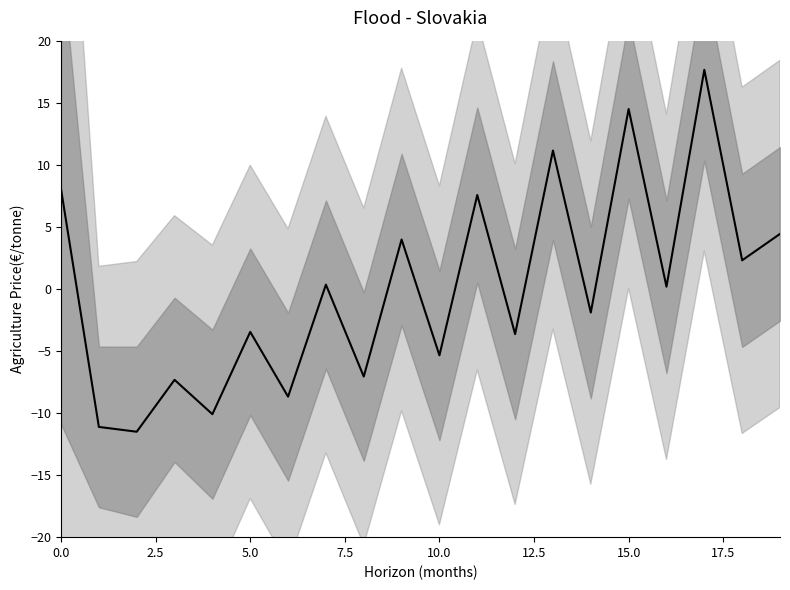

True or false: the data shows 13.2 at 11.

False